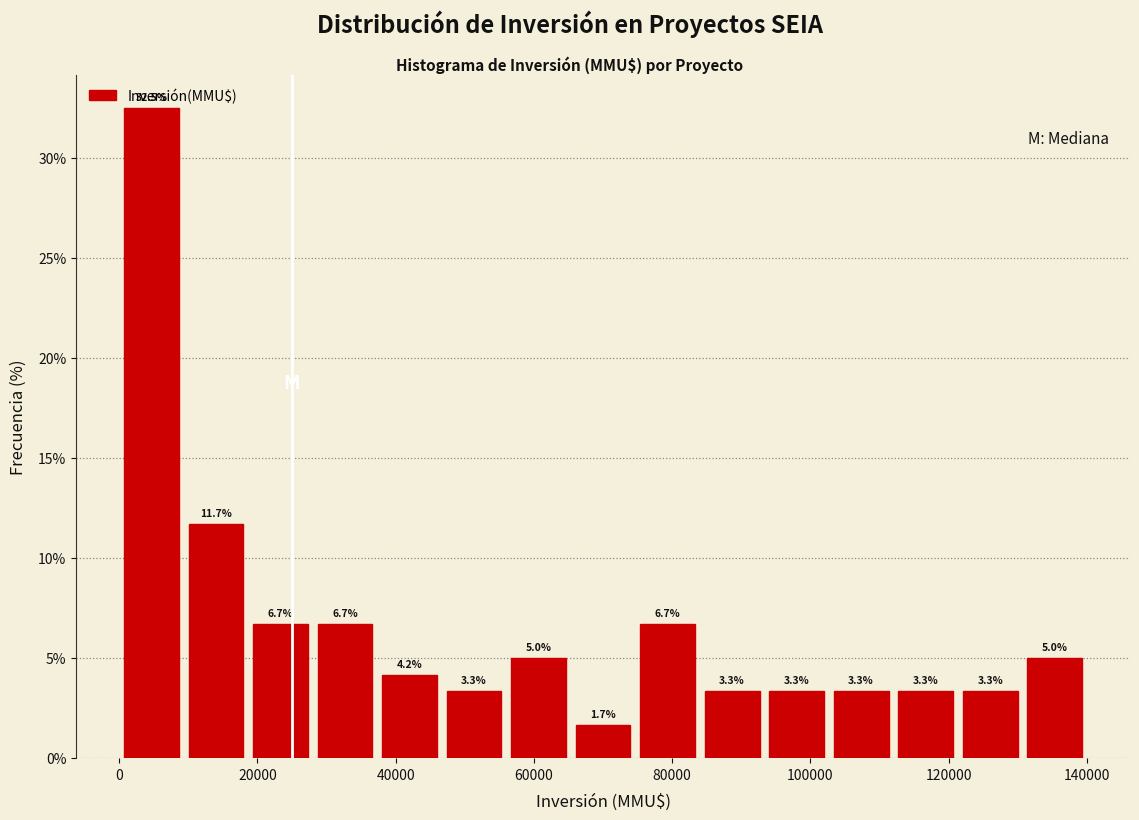

Reading left to right, transcribe this chart: for each bar, give the range it covers on the x-axis and its height. The bar edges are not printed on the chart, so give them approximately, as read against the axis.

0 to 10000: 32.5
10000 to 18000: 11.7
18000 to 28000: 6.7
28000 to 38000: 6.7
38000 to 46000: 4.2
46000 to 56000: 3.3
56000 to 66000: 5.0
66000 to 74000: 1.7
74000 to 84000: 6.7
84000 to 94000: 3.3
94000 to 102000: 3.3
102000 to 112000: 3.3
112000 to 122000: 3.3
122000 to 130000: 3.3
130000 to 140000: 5.0